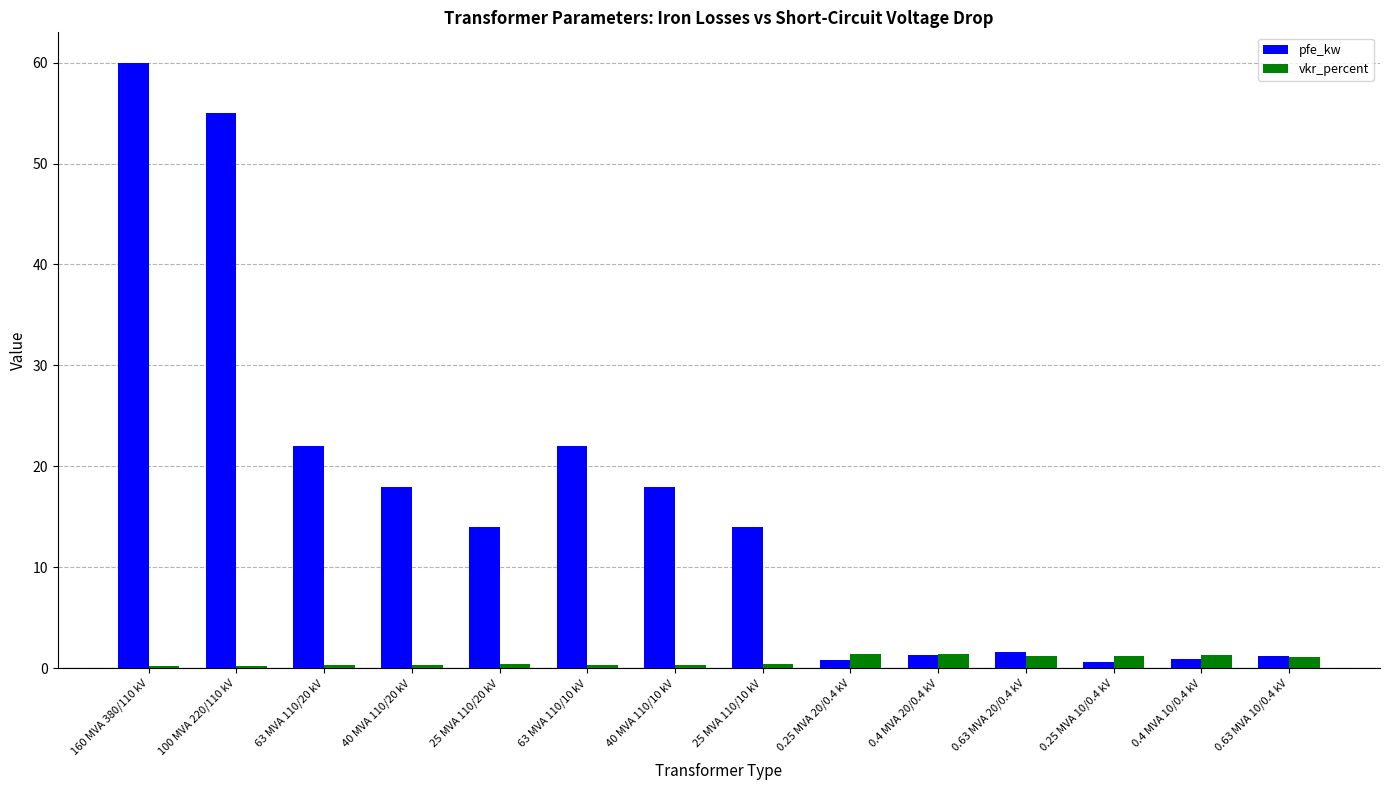

Is it true that pfe_kw equals 60.0 at 160 MVA 380/110 kV?

True